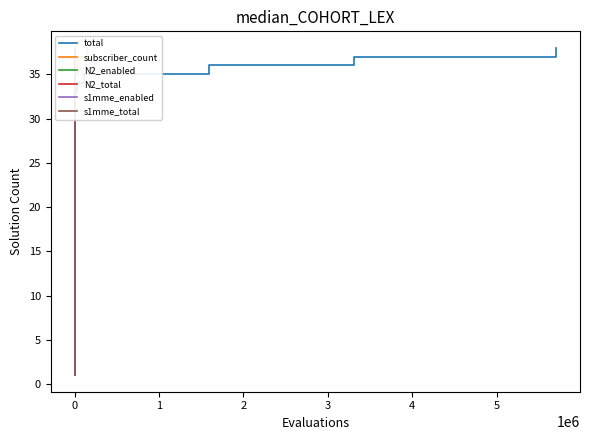

How many lines are shown in the chart?

6